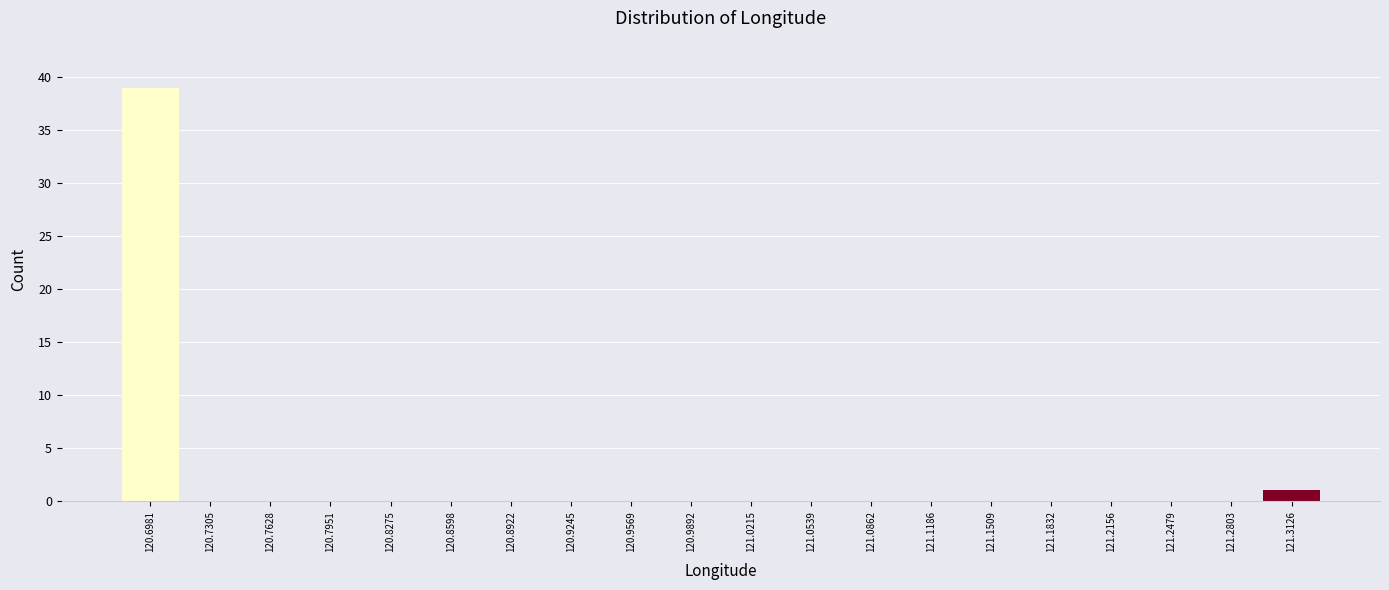

How tall is the bar that spans 121.295 to 121.330 on the x-axis? Neither the bar edges nor the heights are printed on the chart, so give them approximately, as read against the axes.

1